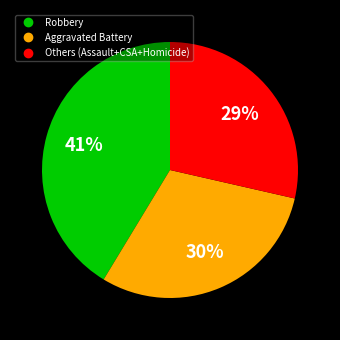

To the nearest percent, what is the average slice percentage?

33%